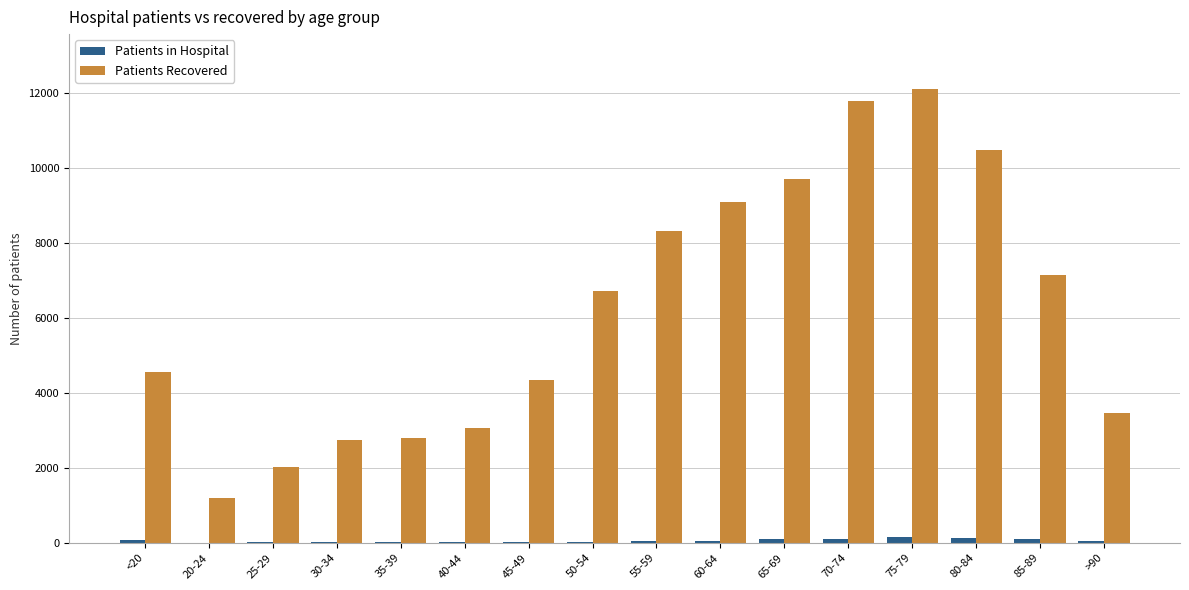

What is the sum of all Patients Recovered values?

99464